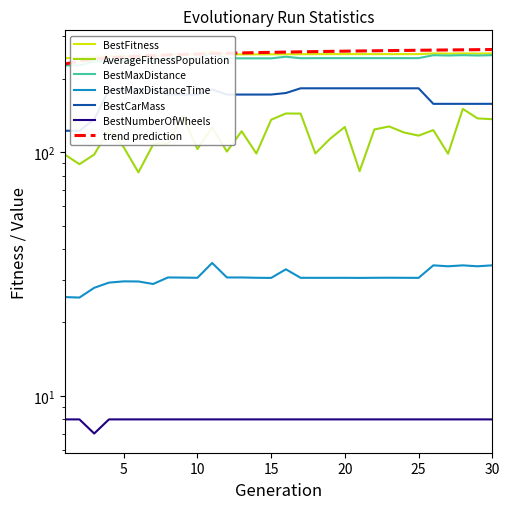

Is the value of AverageFitnessPopulation at 22 greater than the value of BestMaxDistance at 18?

No